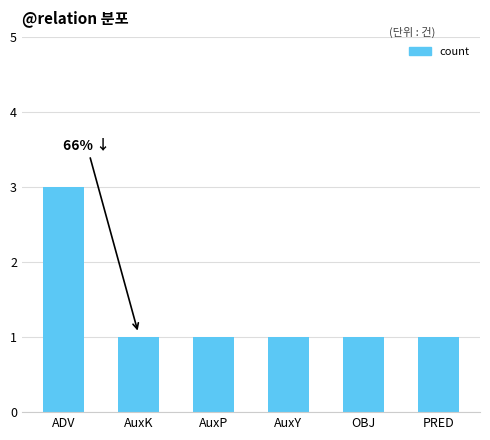

Reading left to right, what are all the values shown in this chart?

ADV=3	AuxK=1	AuxP=1	AuxY=1	OBJ=1	PRED=1